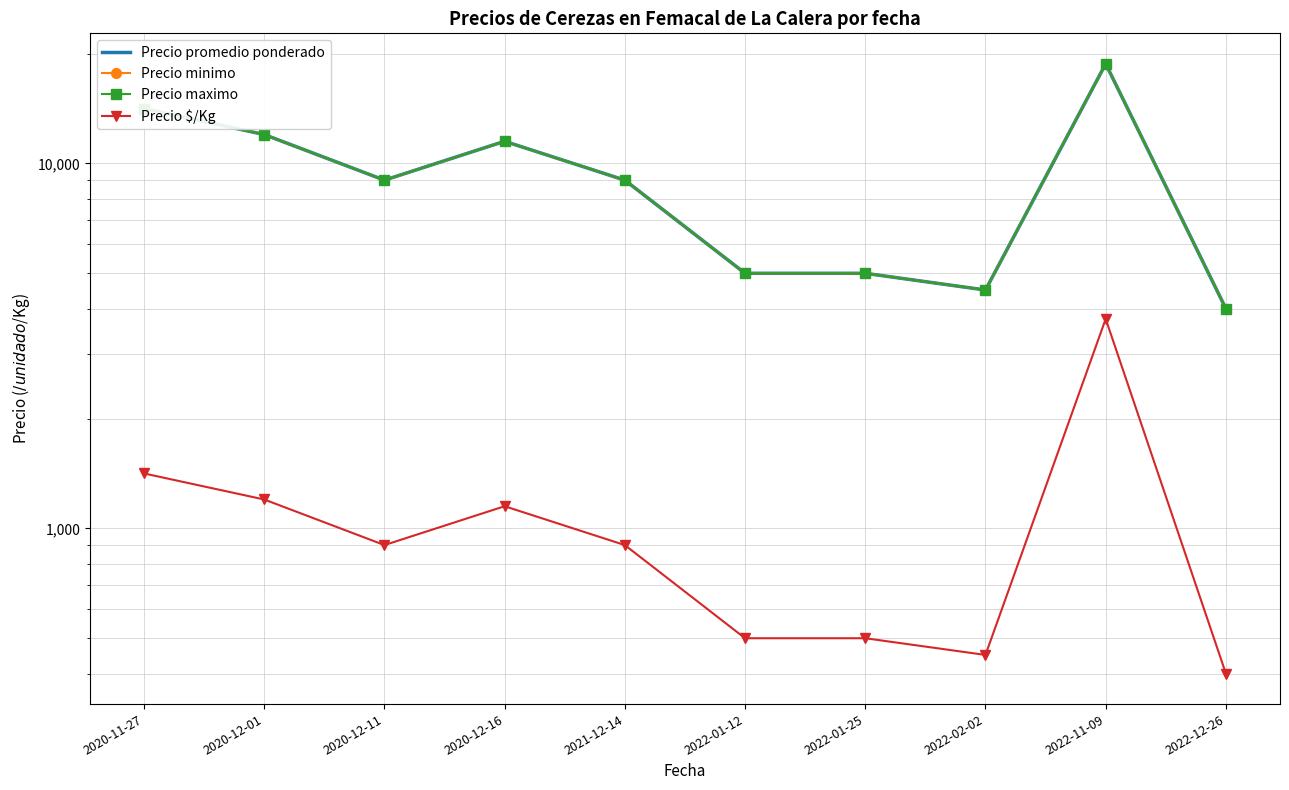

The value of Precio minimo at 2020-12-11 is 9000.0. True or false?

True